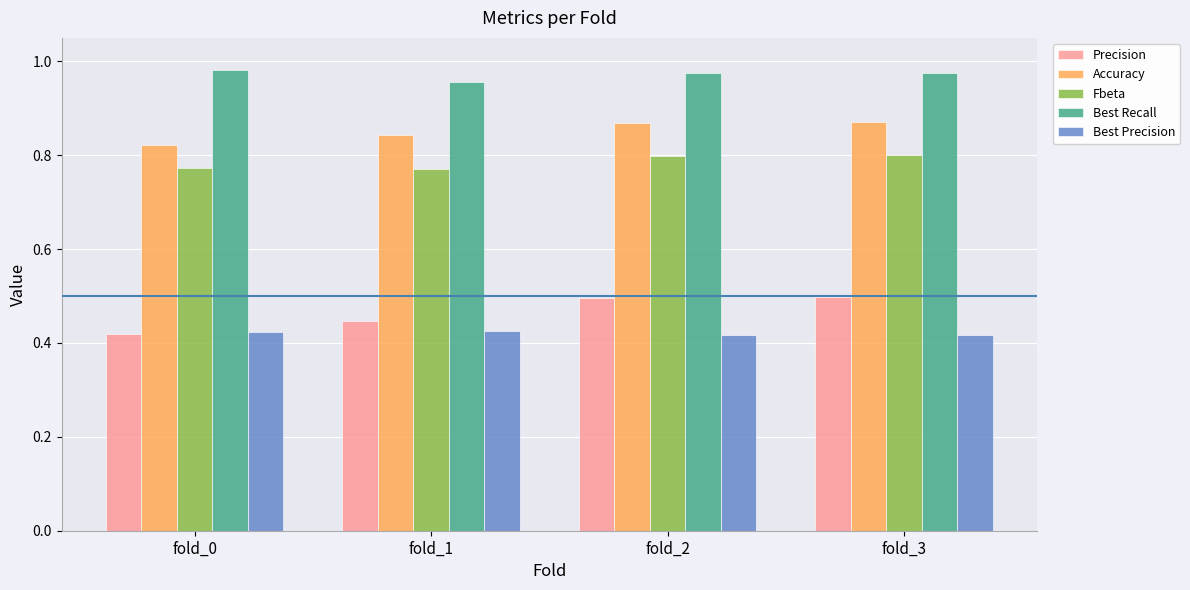

The Accuracy series shows 1.3 at fold_3. True or false?

False